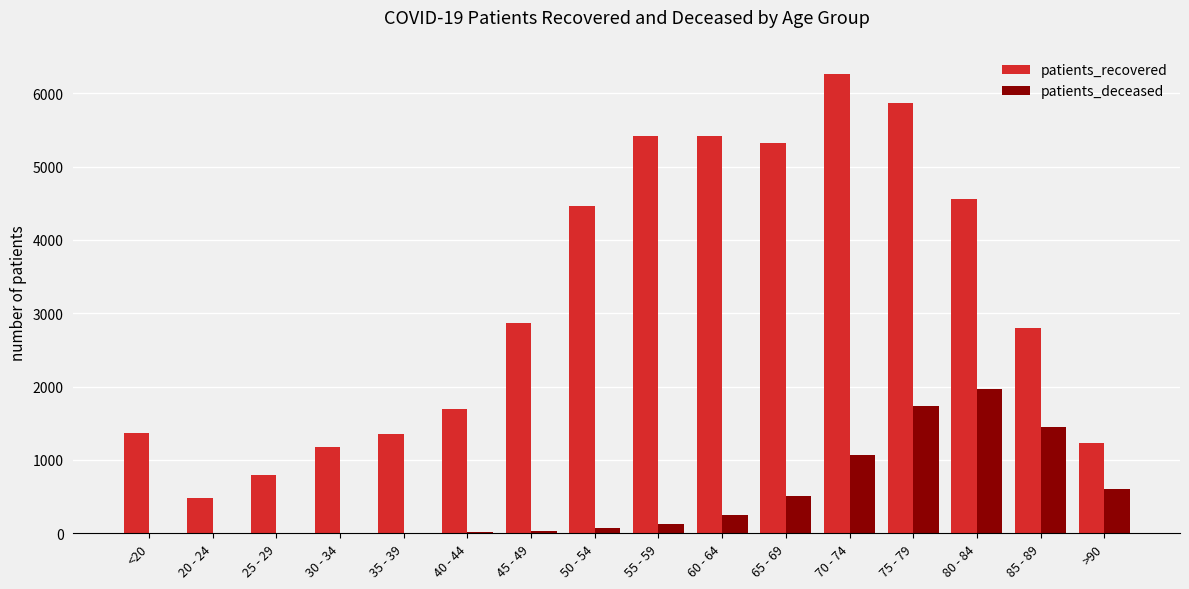

Which series has the largest total across all categories?

patients_recovered